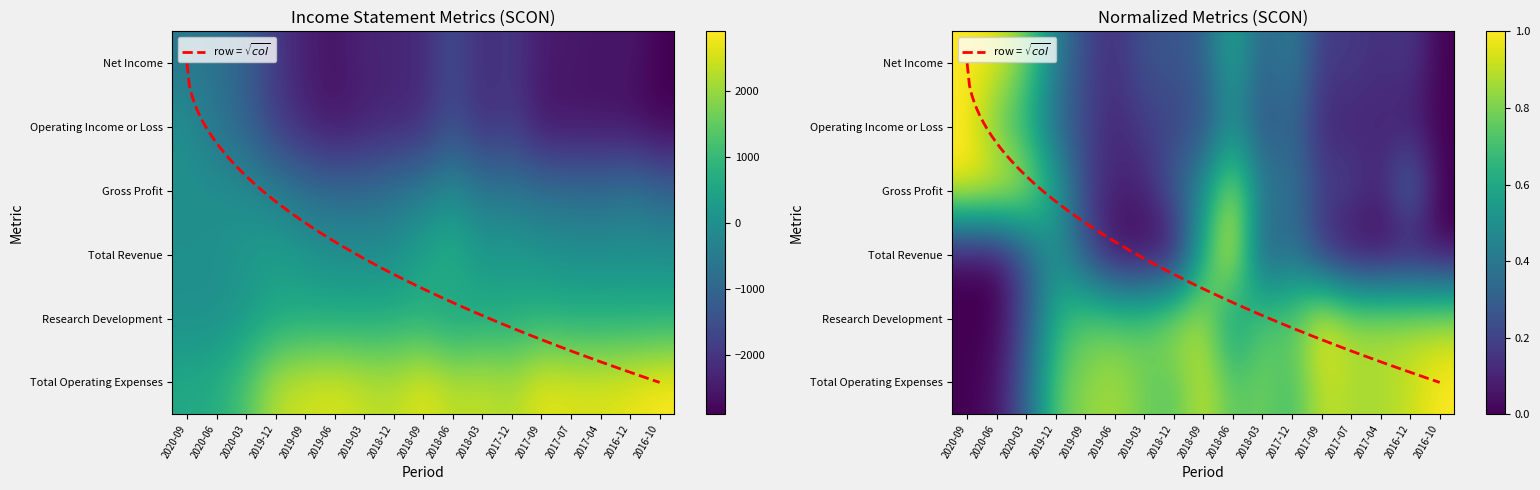

What is the difference between the maximum and second lowest values in the Research Development series?

800.0